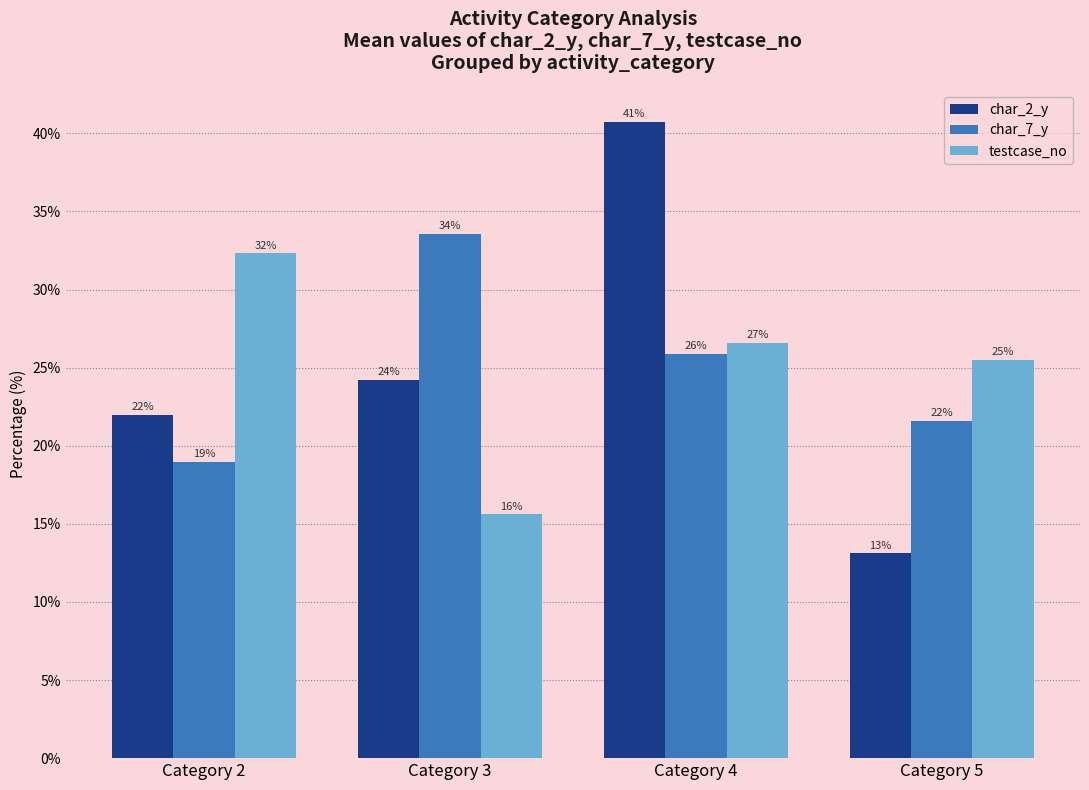

How many groups of bars are there?

4